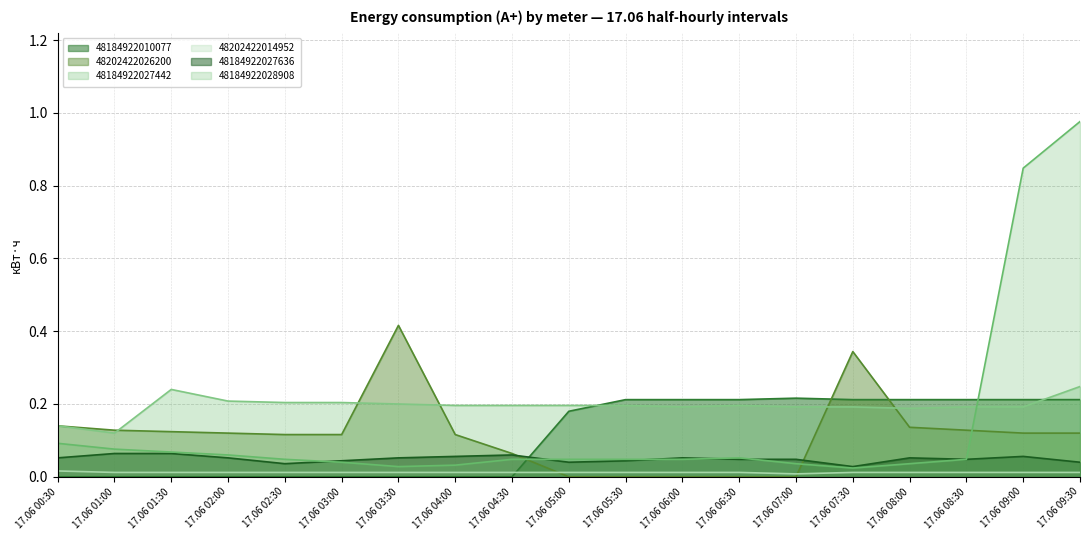

Where is the first local minimum for 48202422014952?

17.06 07:00